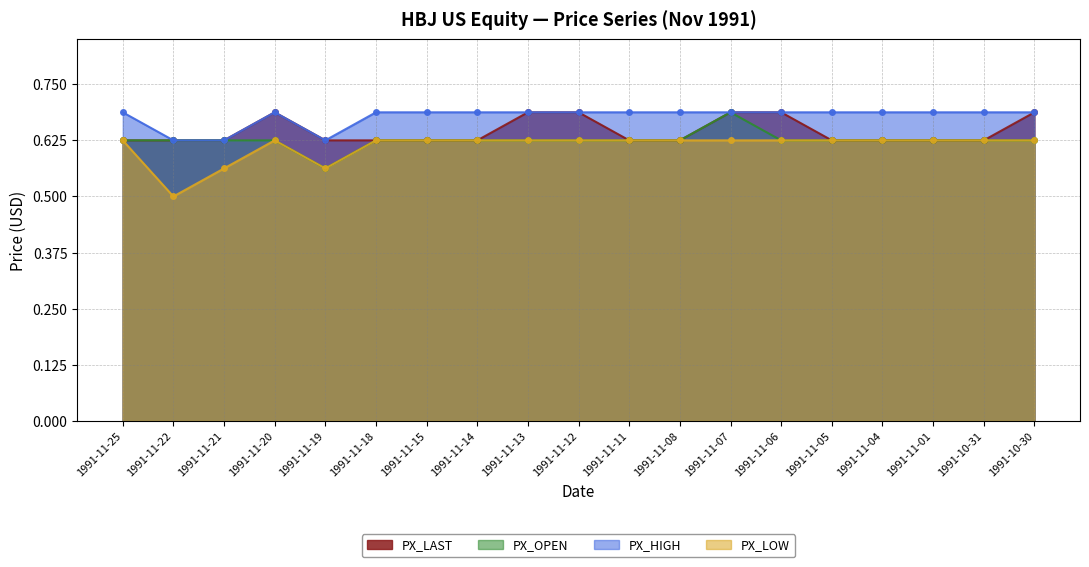

How many interior local peaks does the PX_HIGH series have?

1